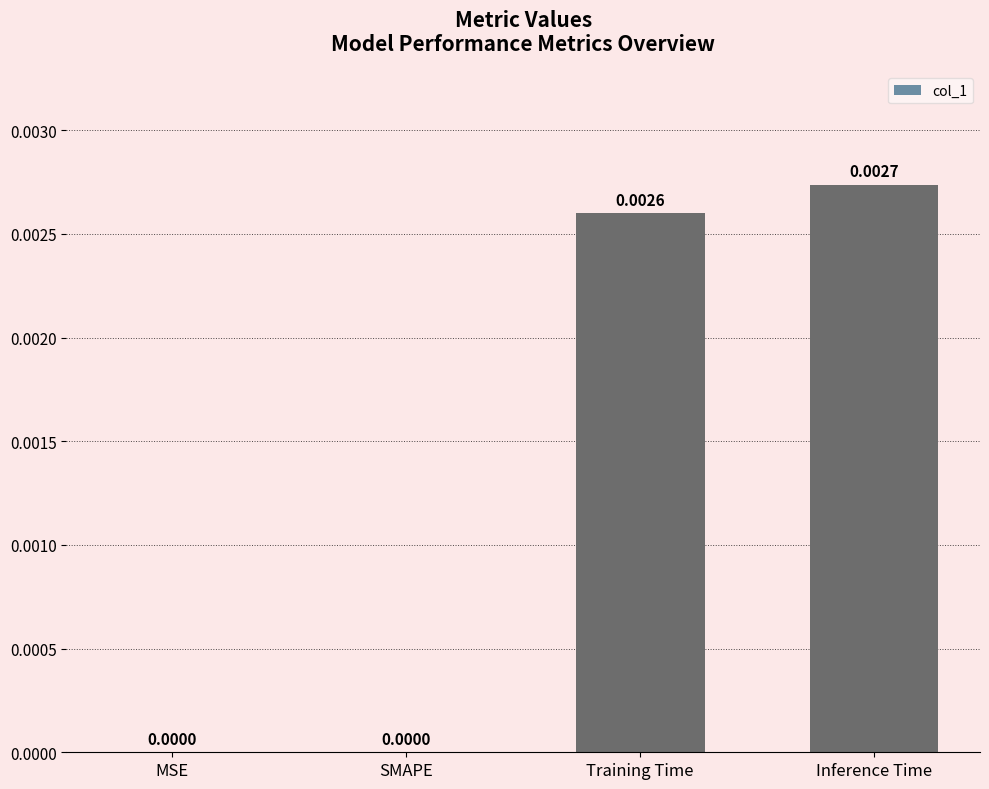

Which has a higher value, SMAPE or Training Time?

Training Time